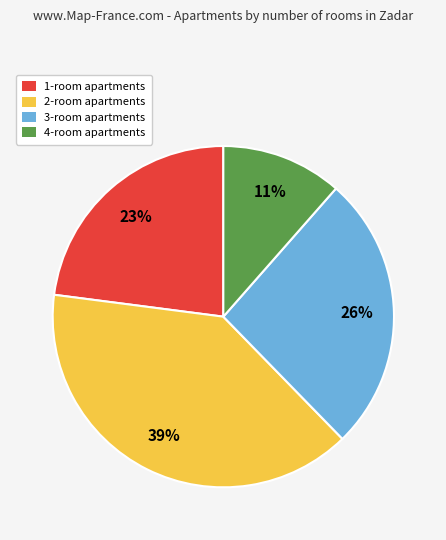

True or false: 3 accounts for 26% of the total.

True